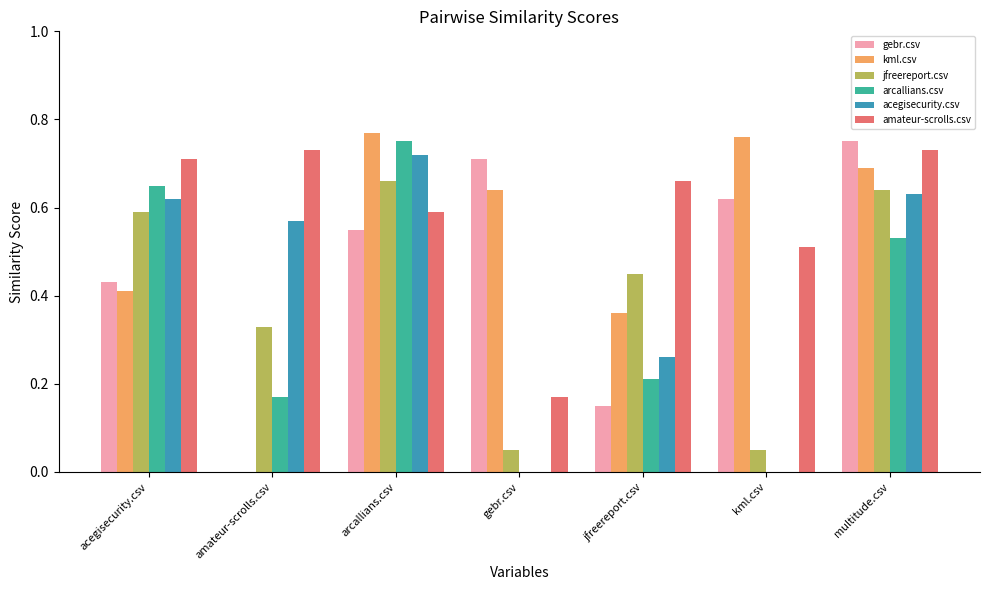

The kml.csv series shows 0.2 at acegisecurity.csv. True or false?

False